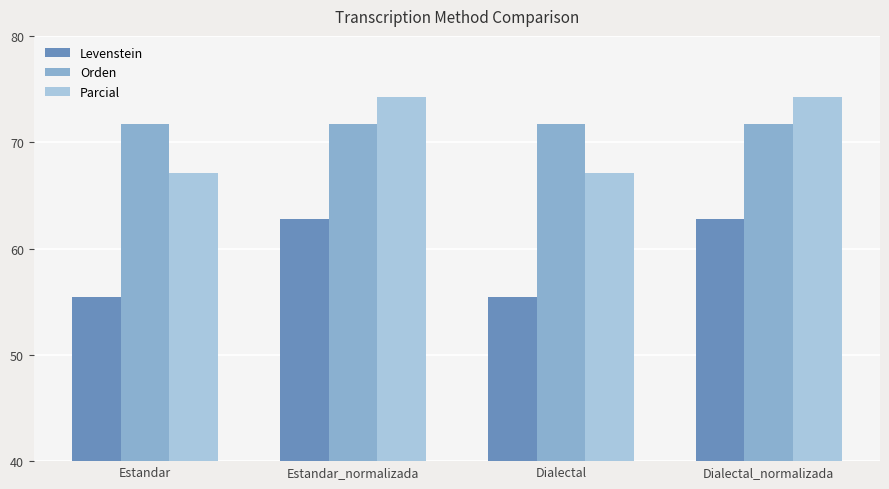

How many groups of bars are there?

4